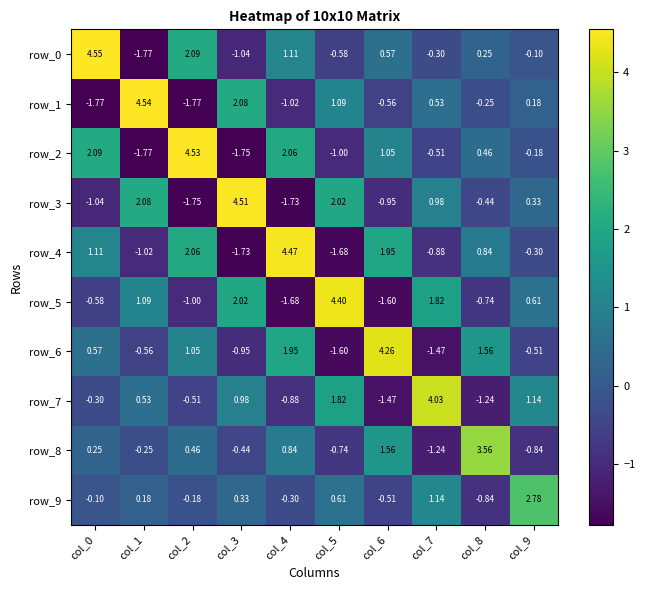

How many categories are shown in the chart?

10